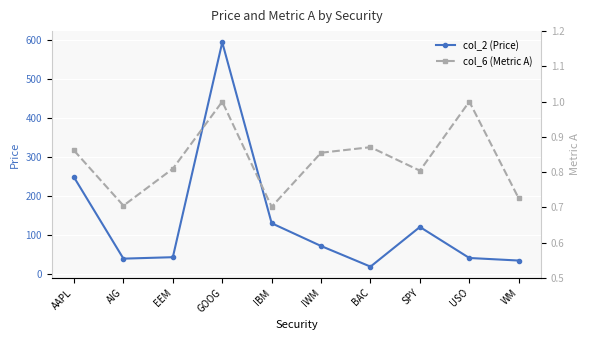

Reading left to right, what are all the values shown in this chart?

col_2 (Price): AAPL=248.9	AIG=40.0	EEM=43.7	GOOG=595.3	IBM=130.9	IWM=72.4	BAC=19.5	SPY=121.3	USO=41.7	WM=35.1
col_6 (Metric A): AAPL=0.9	AIG=0.7	EEM=0.8	GOOG=1.0	IBM=0.7	IWM=0.9	BAC=0.9	SPY=0.8	USO=1.0	WM=0.7